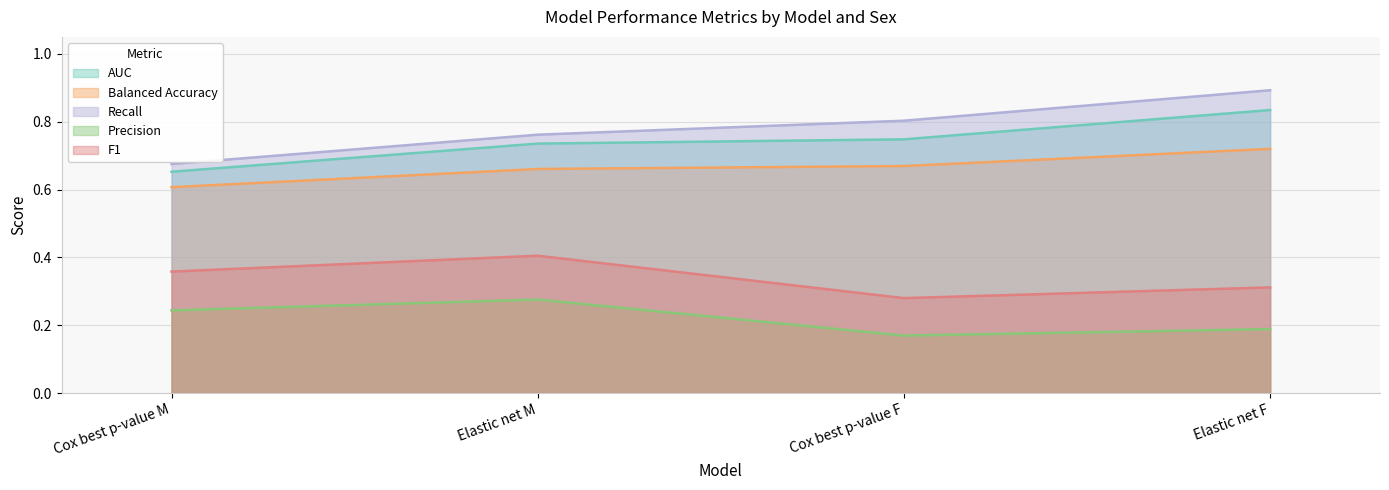

How many lines are shown in the chart?

5